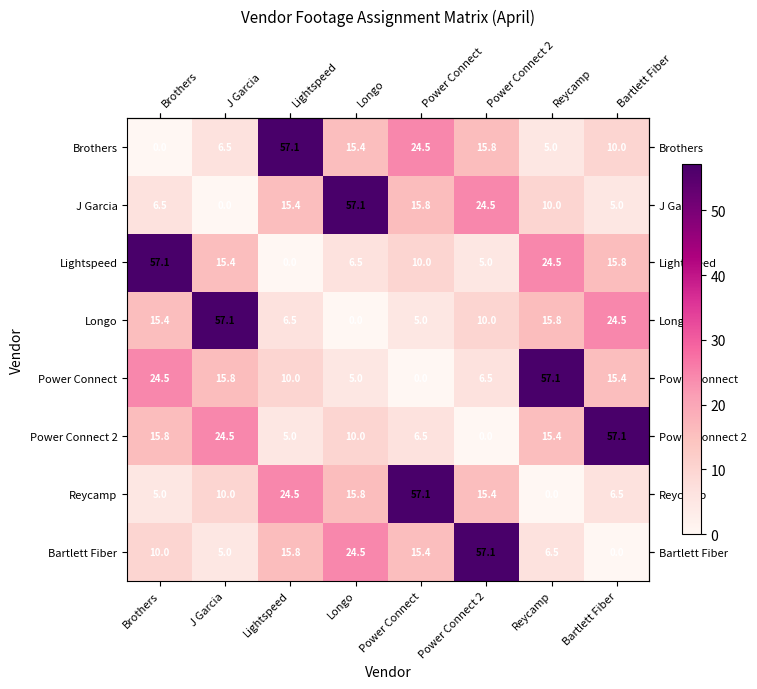

How many values in the Power Connect series are below 15?

4